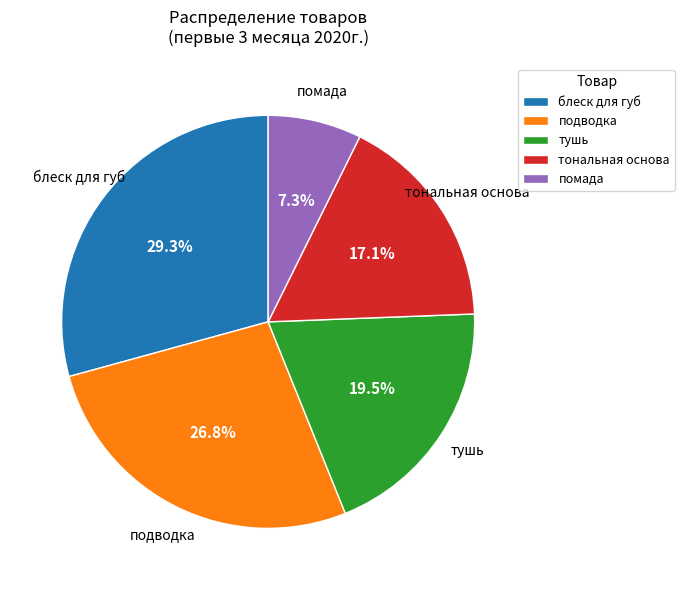

To the nearest percent, what percentage of the pie is подводка?

27%